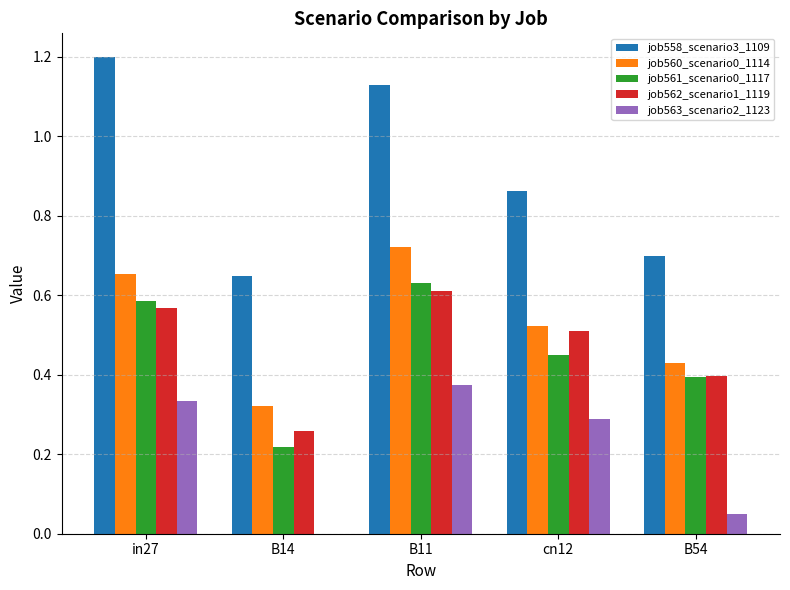

What is the greatest value displayed?

1.2